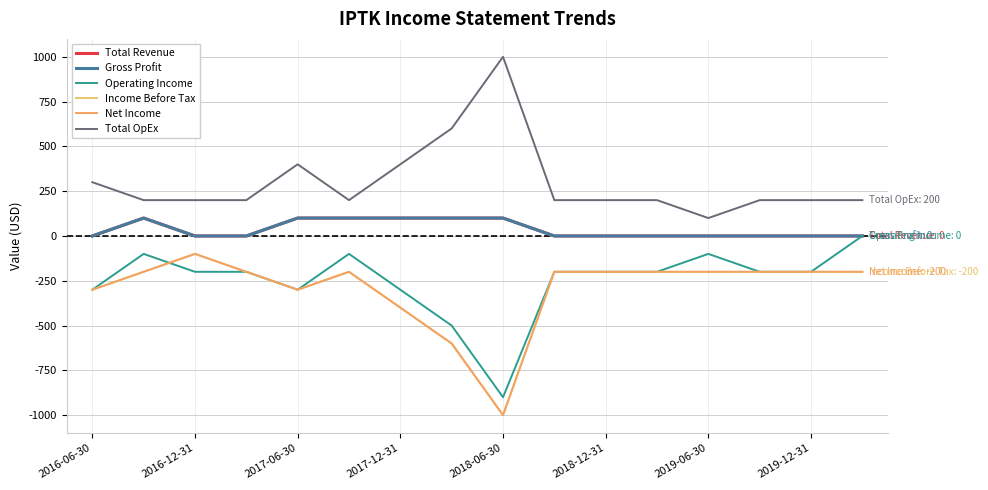

At which label does Total OpEx reach its minimum?

2019-06-30